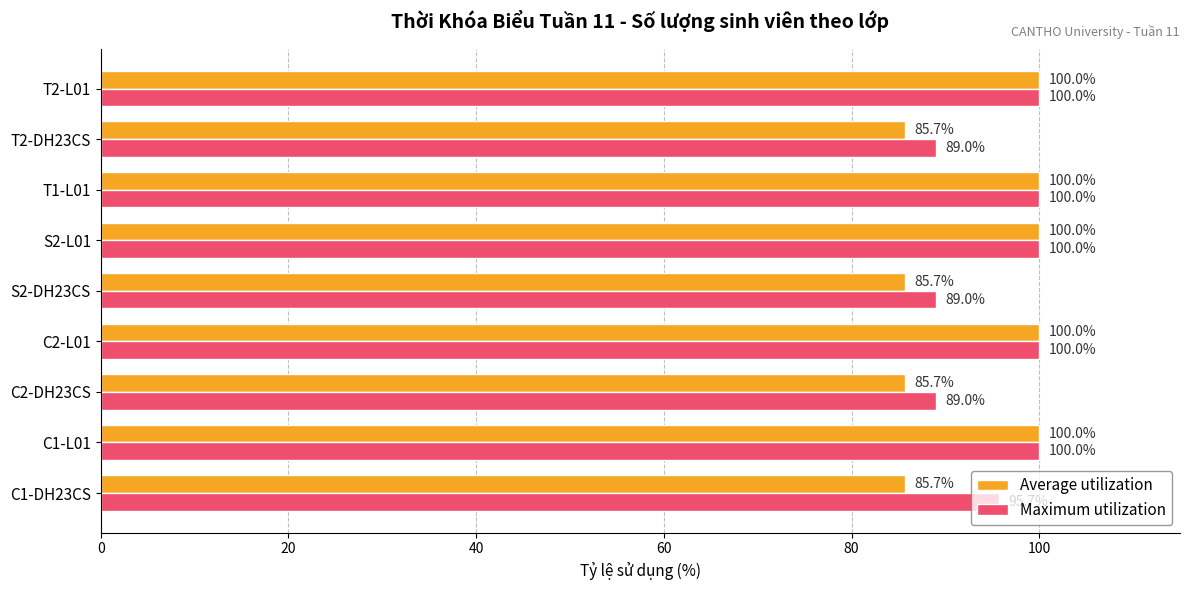

Rank the series by their average value, from lowest to highest.

Average utilization, Maximum utilization